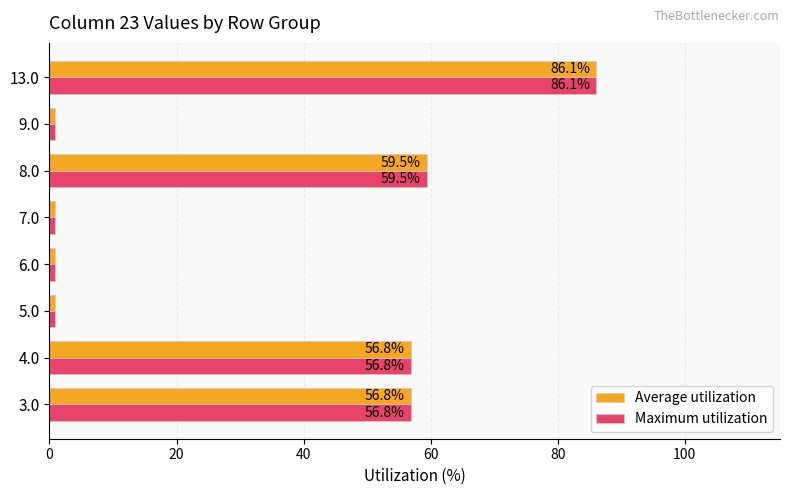

What is the highest value of the Maximum utilization series?

86.1